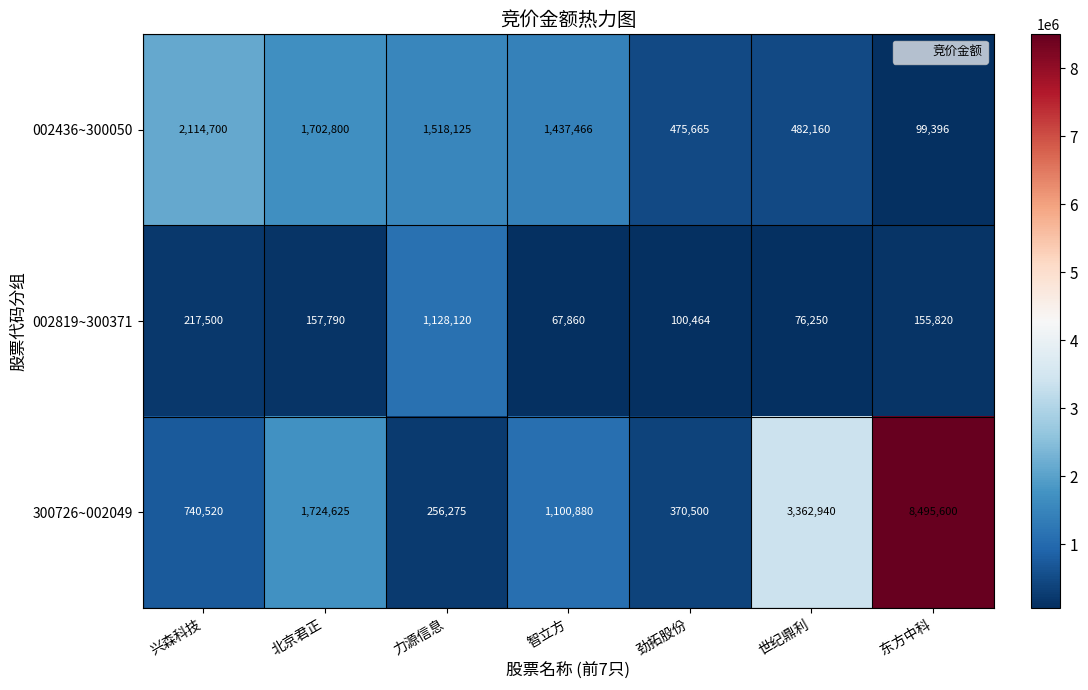

Reading right to left, list all the values displayed in this chart.

002436~300050: 东方中科=99396	世纪鼎利=482160	劲拓股份=475665	智立方=1437466	力源信息=1518125	北京君正=1702800	兴森科技=2114700
002819~300371: 东方中科=155820	世纪鼎利=76250	劲拓股份=100464	智立方=67860	力源信息=1128120	北京君正=157790	兴森科技=217500
300726~002049: 东方中科=8495600	世纪鼎利=3362940	劲拓股份=370500	智立方=1100880	力源信息=256275	北京君正=1724625	兴森科技=740520